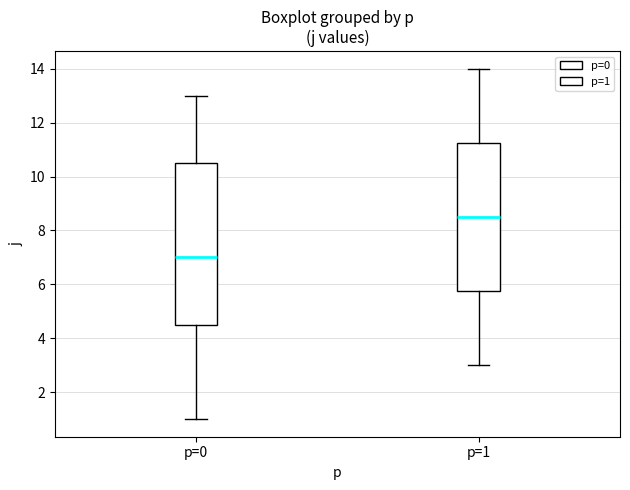

Reading left to right, read every box against the y-axis: the position of its median line, the range the box covers, and the ends of its whiskers. The values are not printed on the chart, so give them approximately, as read against the axis.

p=0: median 7.0, box 4.6 to 10.6, whiskers 1.0 to 13.0
p=1: median 8.6, box 5.8 to 11.2, whiskers 3.0 to 14.0